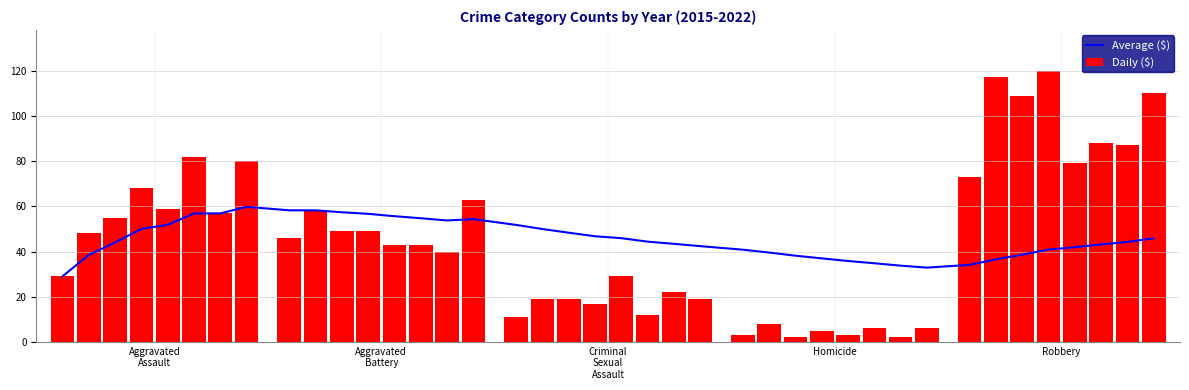

List the series in order of their overall mean, highest first.

Daily ($), Average ($)